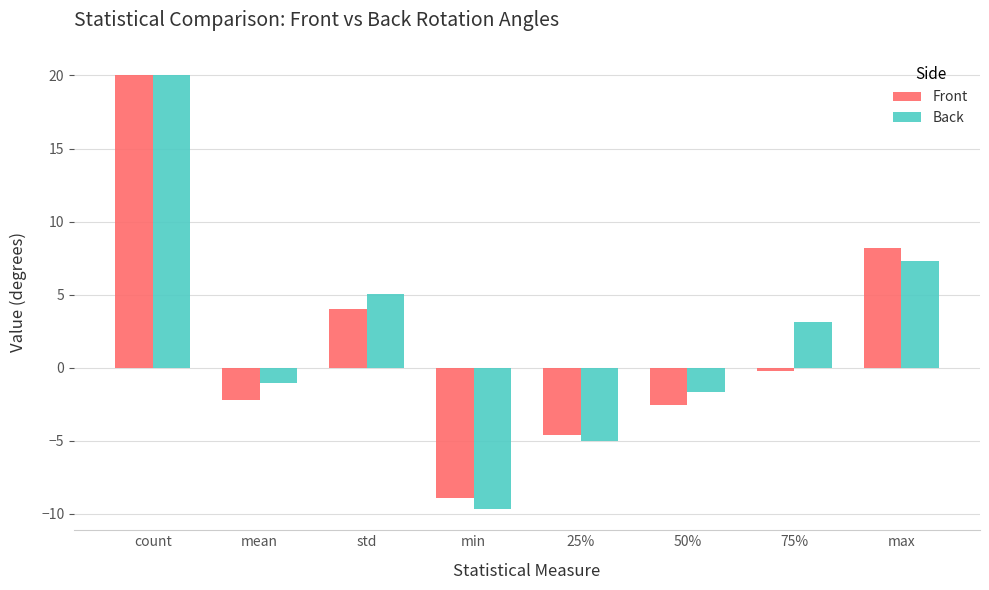

How many bars are there in total?

16